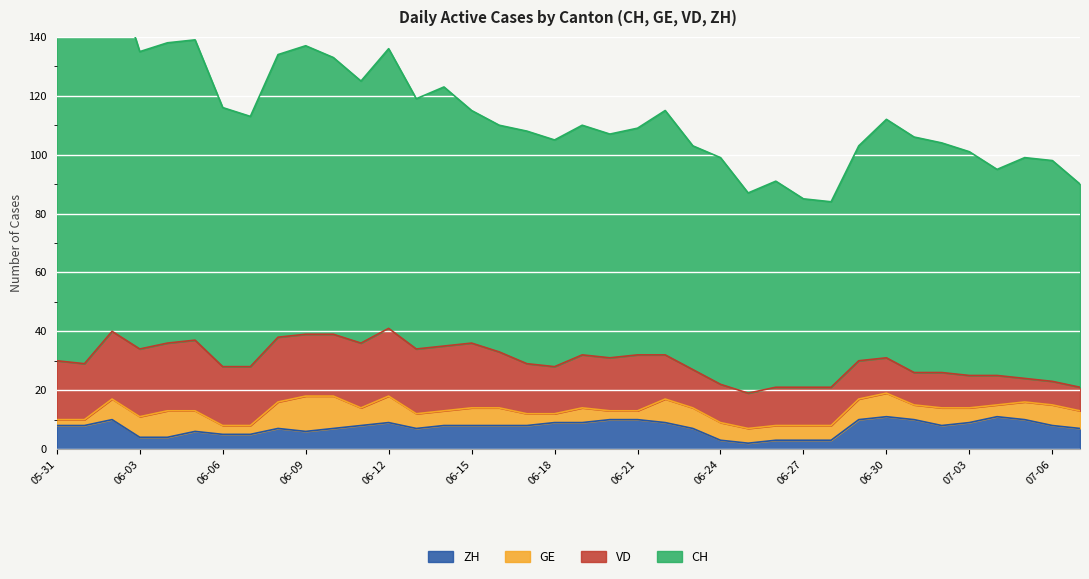

What is the difference between the maximum and minimum values in the ZH series?

9